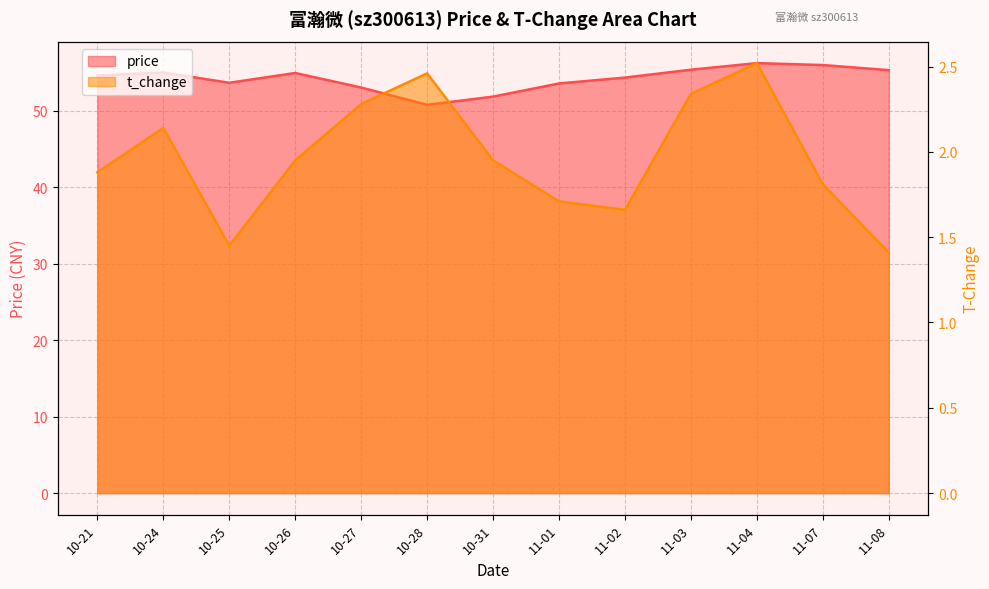

Where is the first local minimum for t_change?

10-25